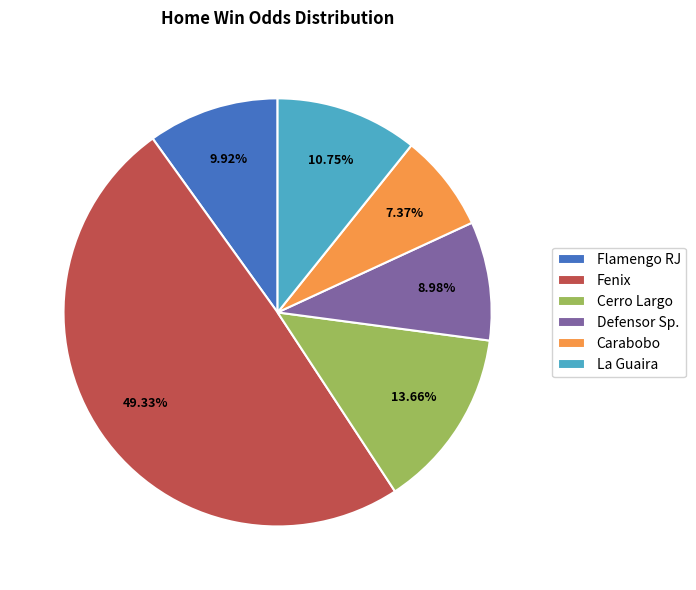

Which slice is the smallest?

Carabobo